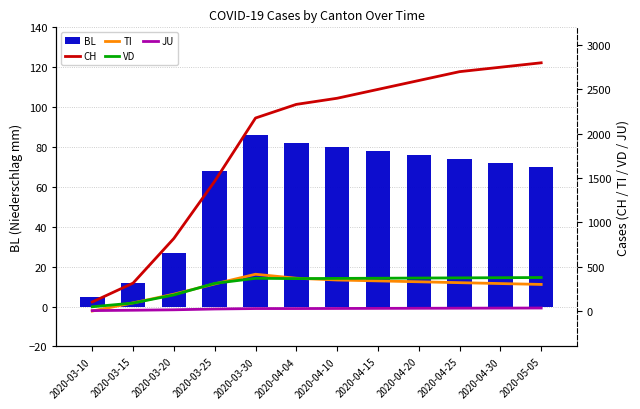

How many values in TI are above zero?

11